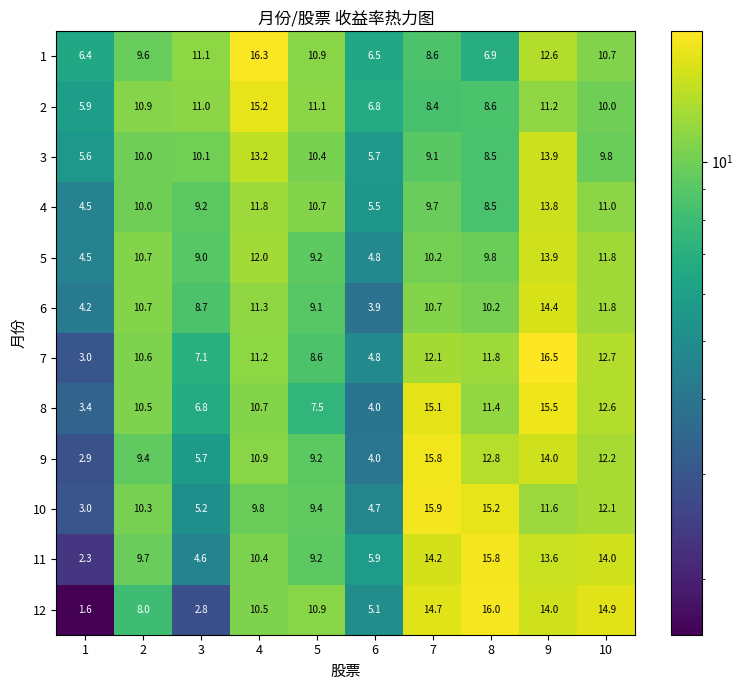

What is the approximate value of 12 at 6?

5.1